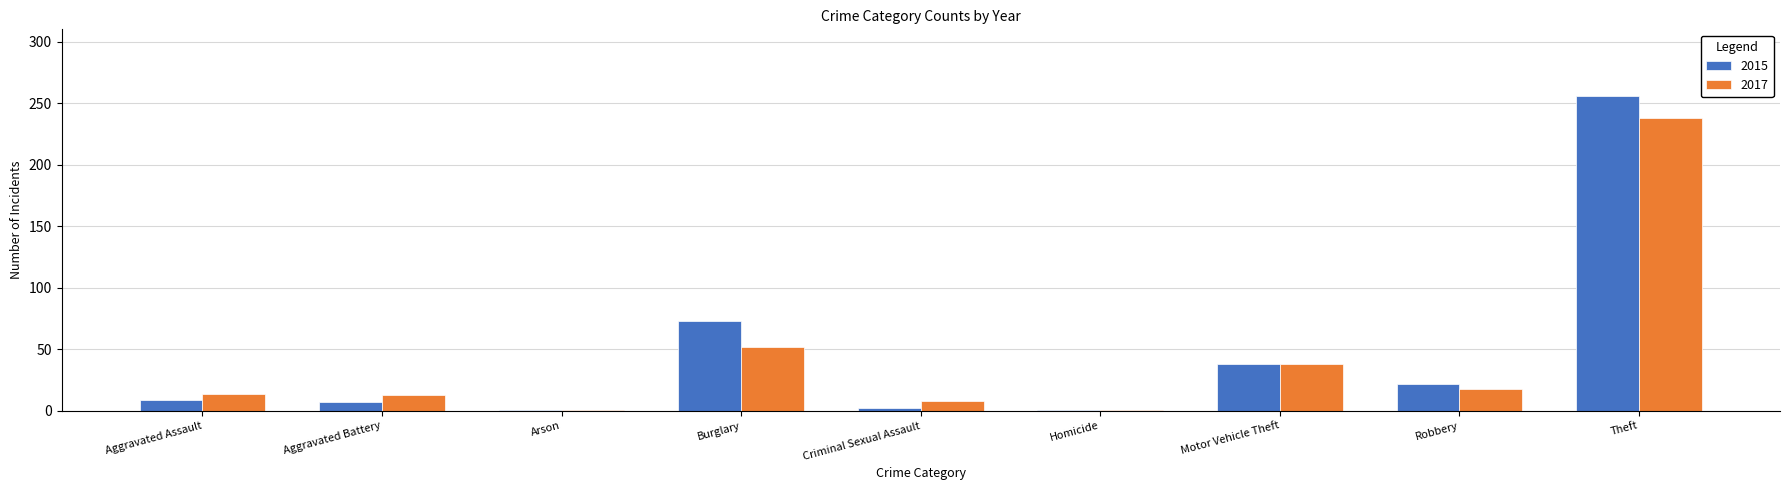

Is the value of 2017 at Theft greater than the value of 2015 at Burglary?

Yes